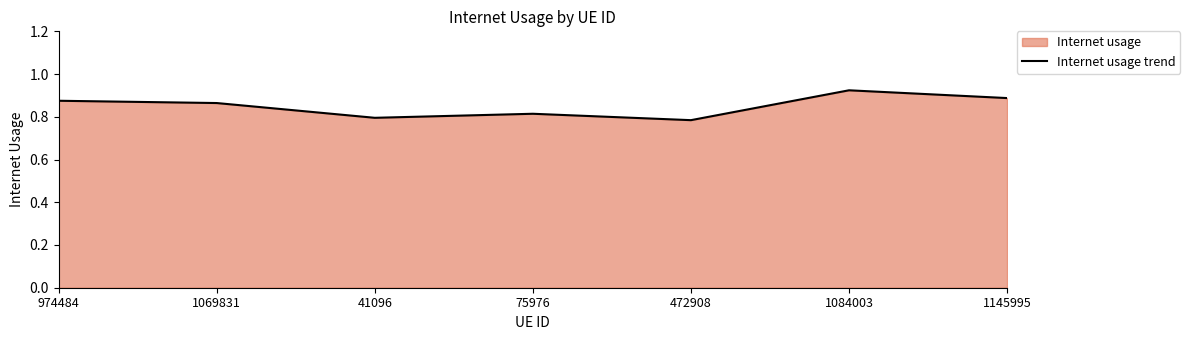

What is the approximate value at 41096?

0.8